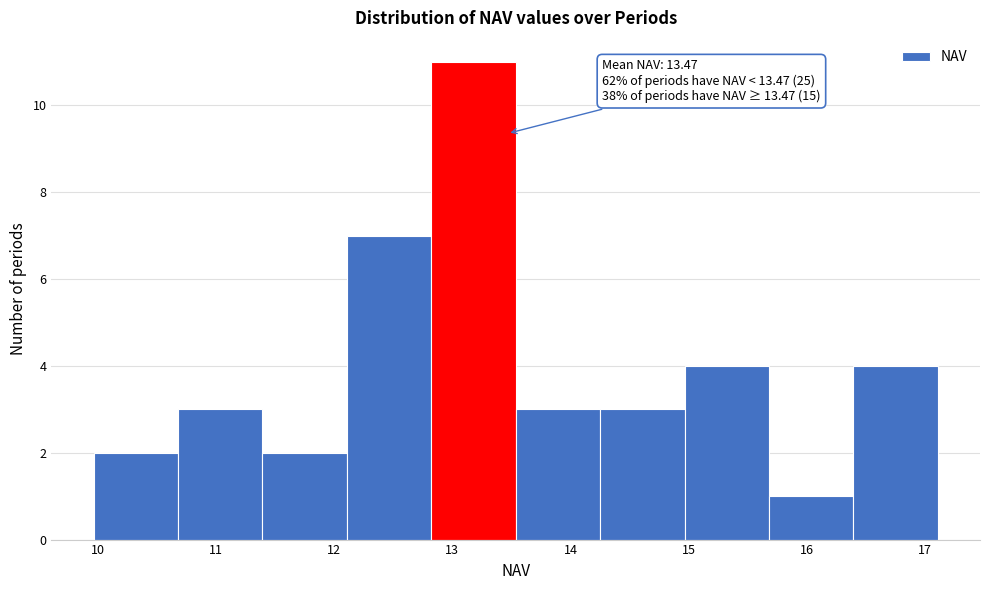

Which range on the x-axis has the tallest bar?

12.8 to 13.5